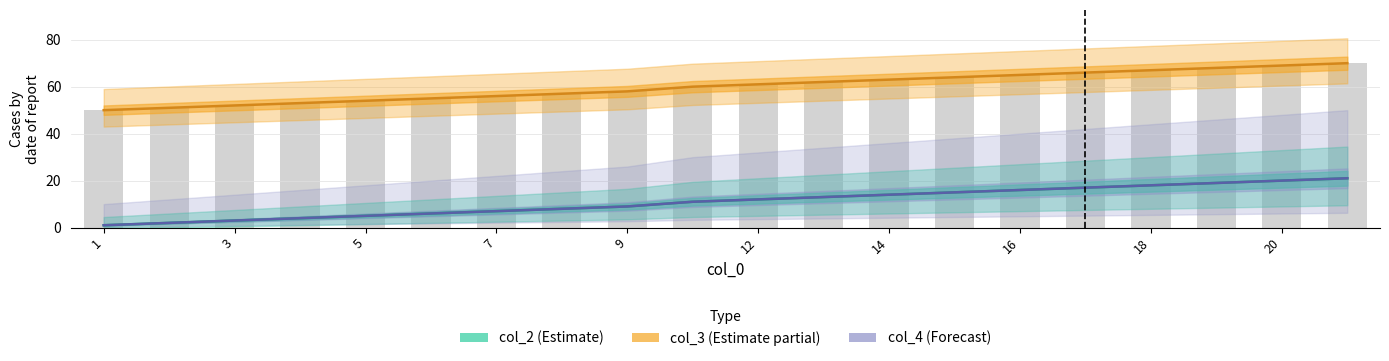

At how many categories does at least one series exceed 69?

1